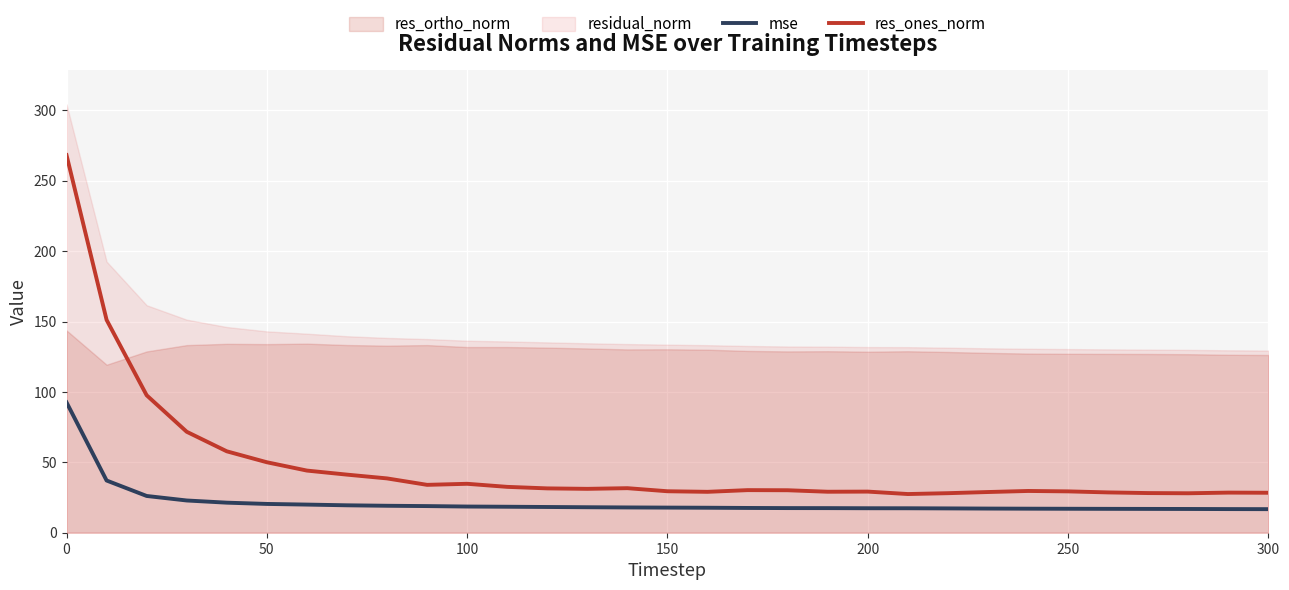

Is it true that res_ones_norm equals 34.7 at 100?

True